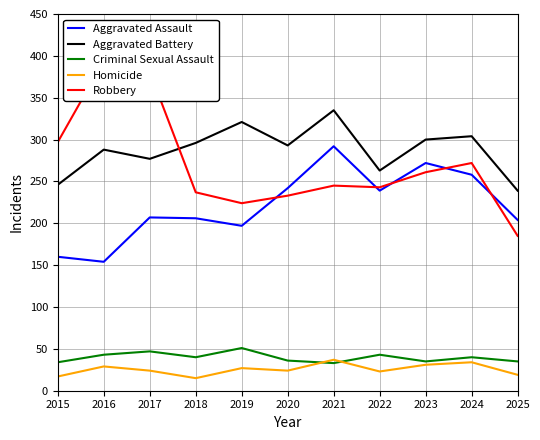

Is it true that Homicide equals 27 at 2019?

True